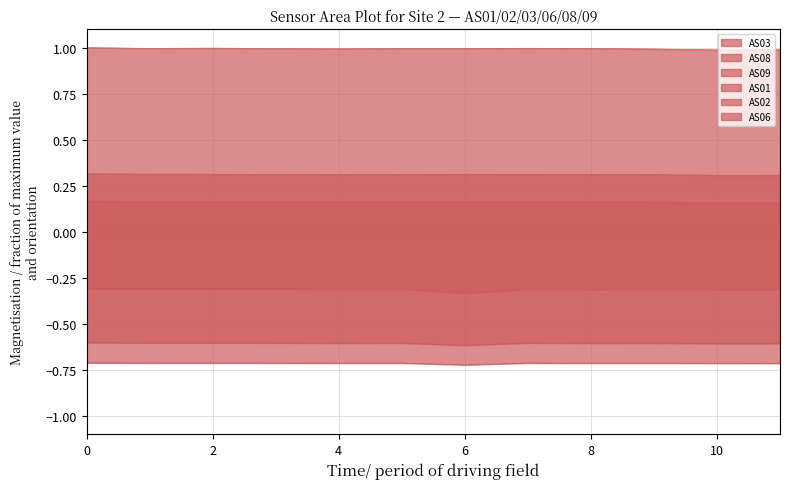

At 8, list the series in order from largest to smallest.

AS08, AS09, AS06, AS03, AS02, AS01